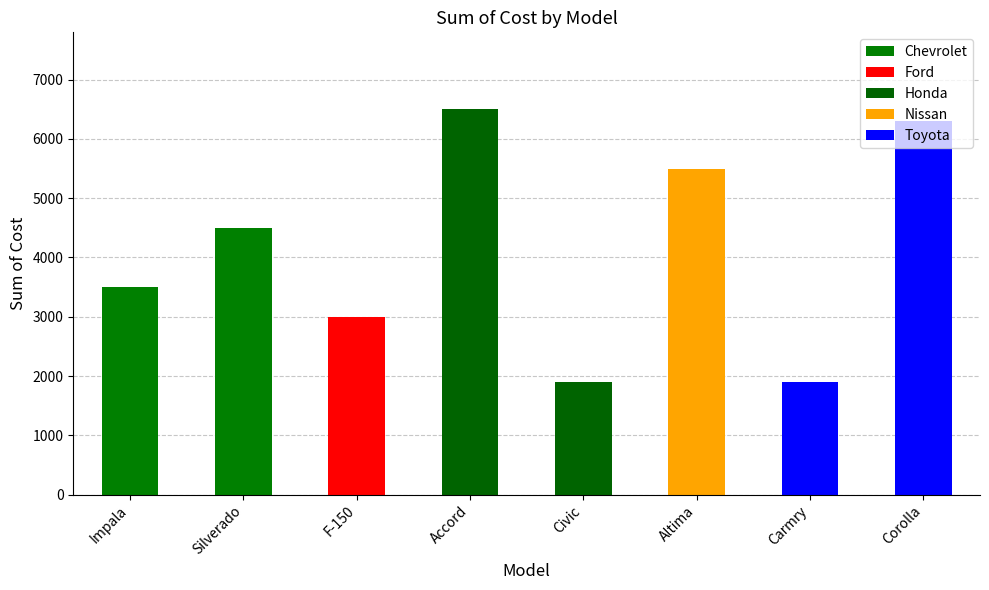

At which category does the chart reach its peak across all series?

Accord